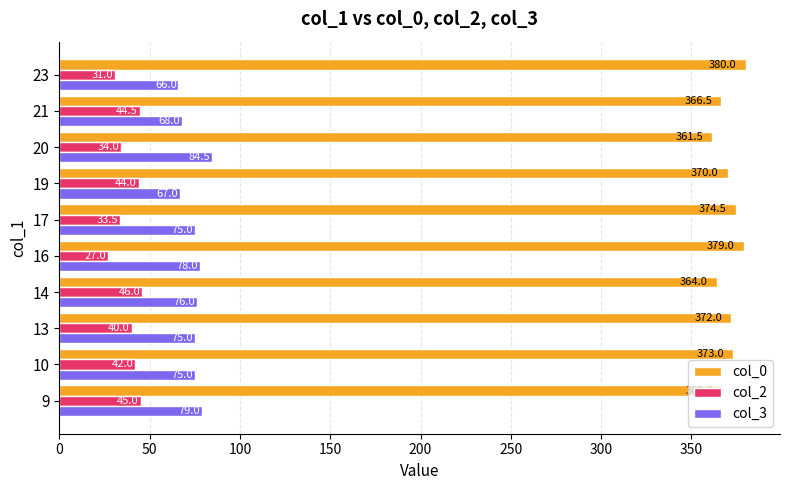

What are all the series names shown in the legend?

col_0, col_2, col_3